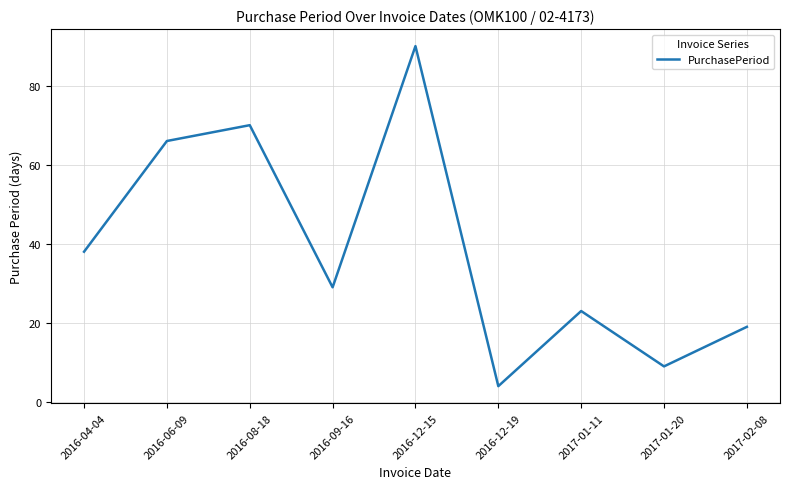

Reading left to right, list all the values displayed in this chart.

38	66	70	29	90	4	23	9	19